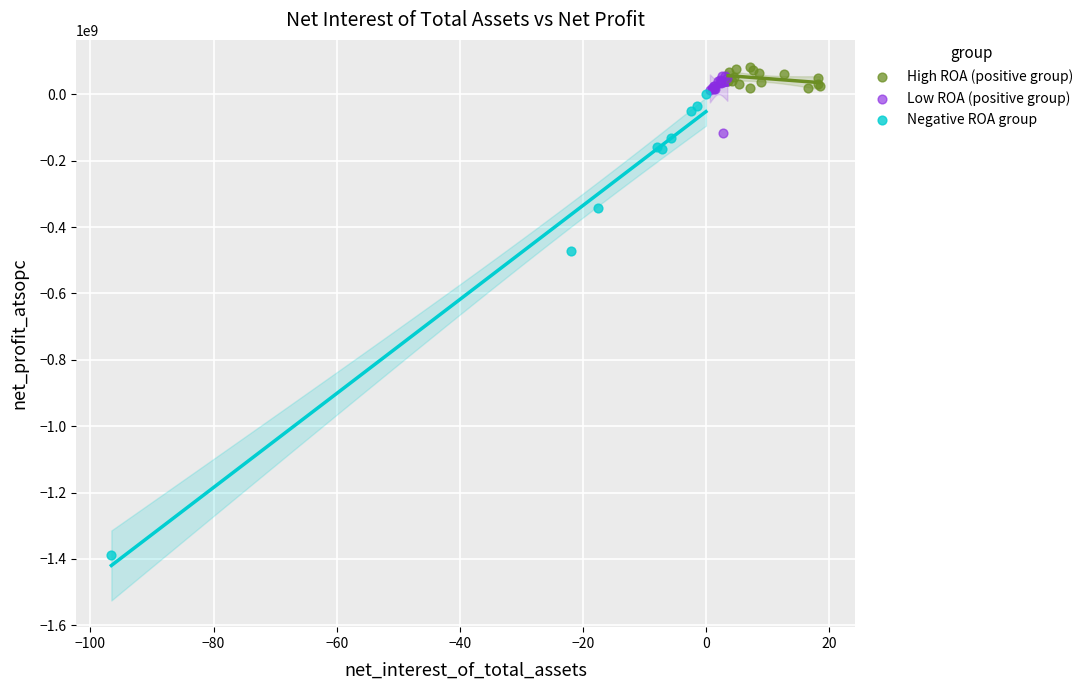

Which series reaches the minimum Y coordinate?

Negative ROA group